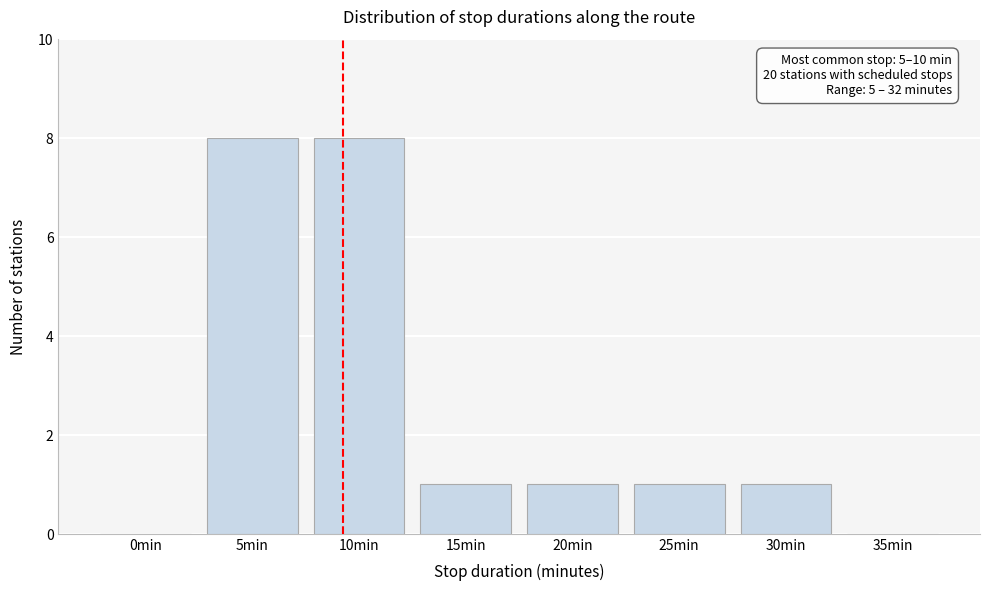

Reading left to right, extract all data points from this chart.

0min=0	5min=8	10min=8	15min=1	20min=1	25min=1	30min=1	35min=0